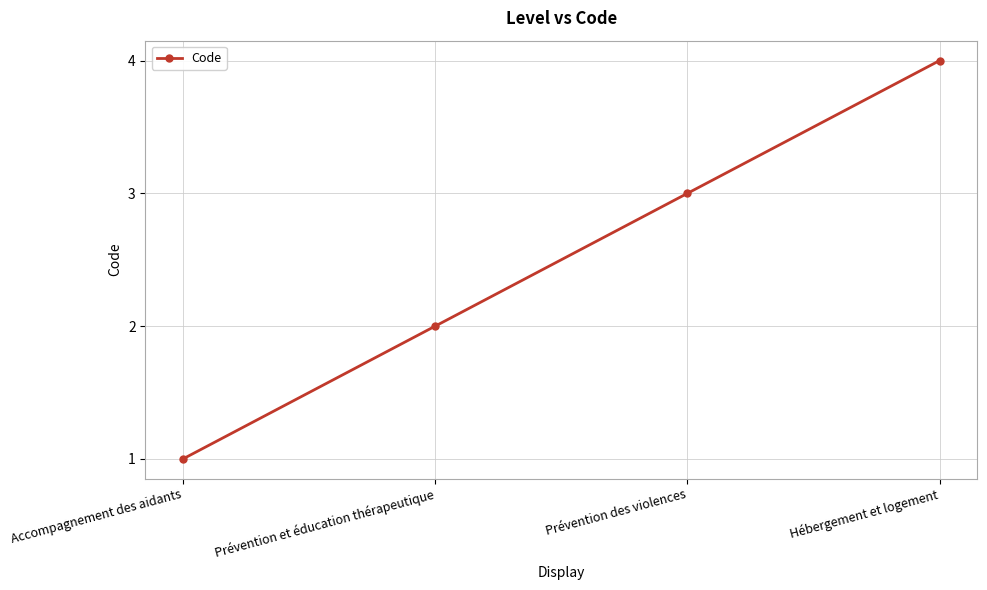

How many data points are less than 3?

2